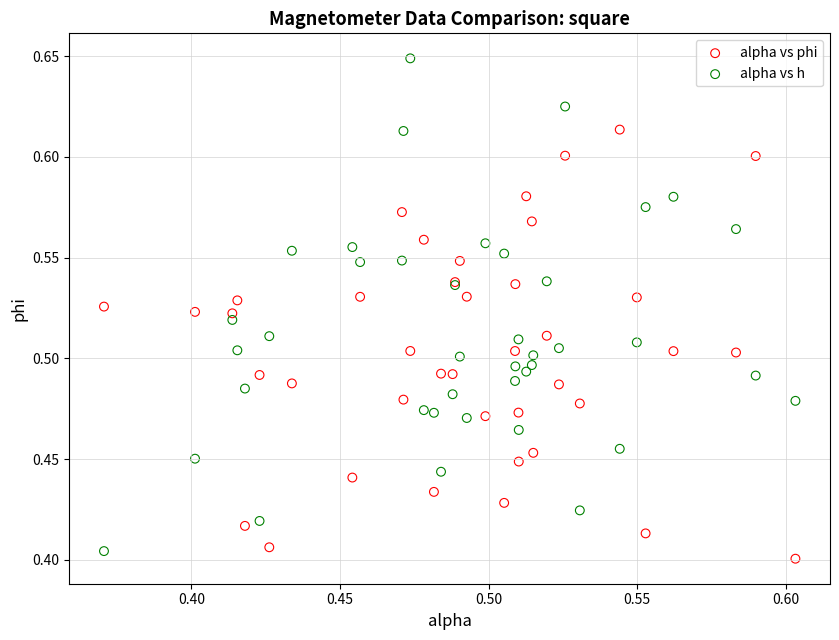

Which series contains the lowest Y value?

alpha vs phi